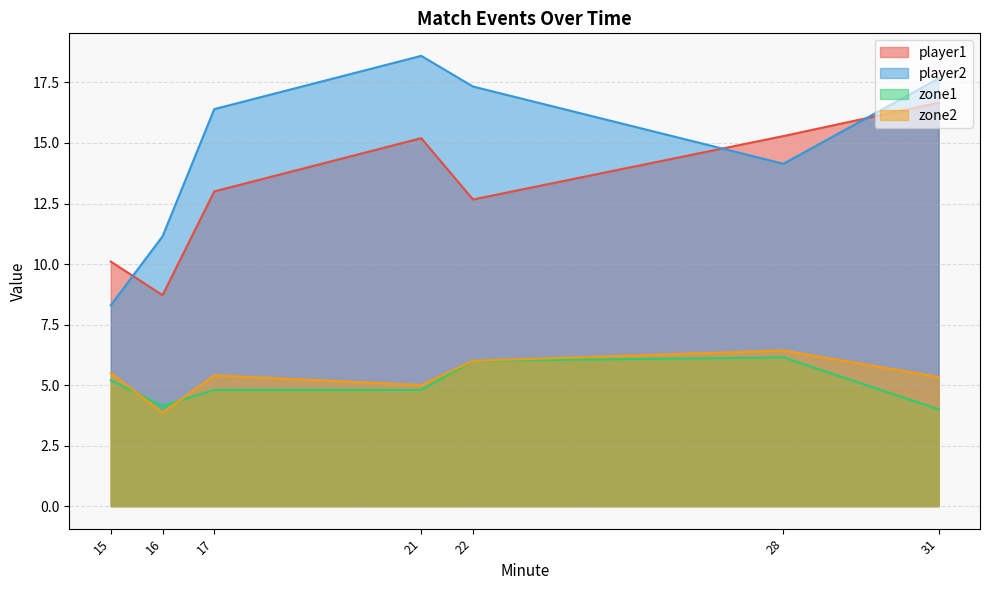

Which series ends up on top after the final intersection of player2 and zone1?

player2